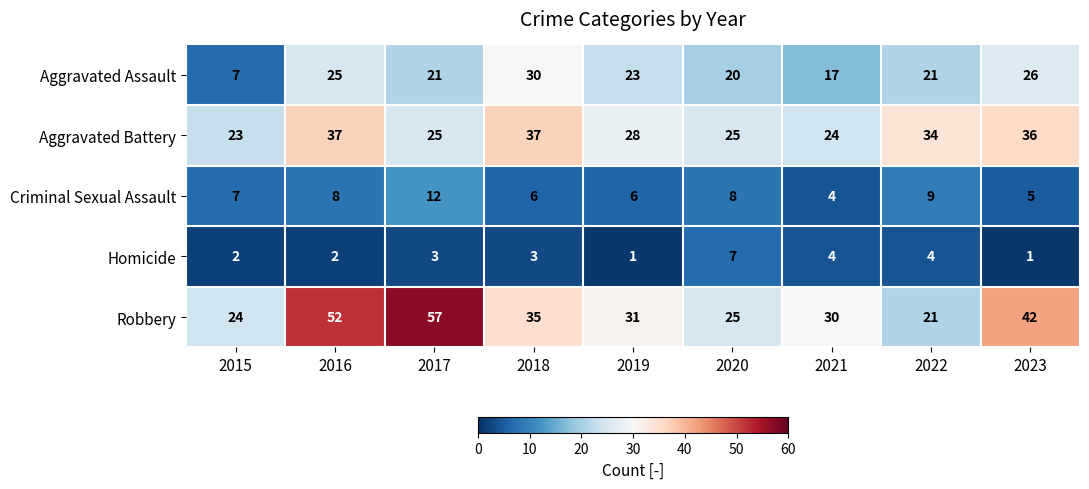

Between 2017 and 2019, which series saw the biggest shift?

Robbery